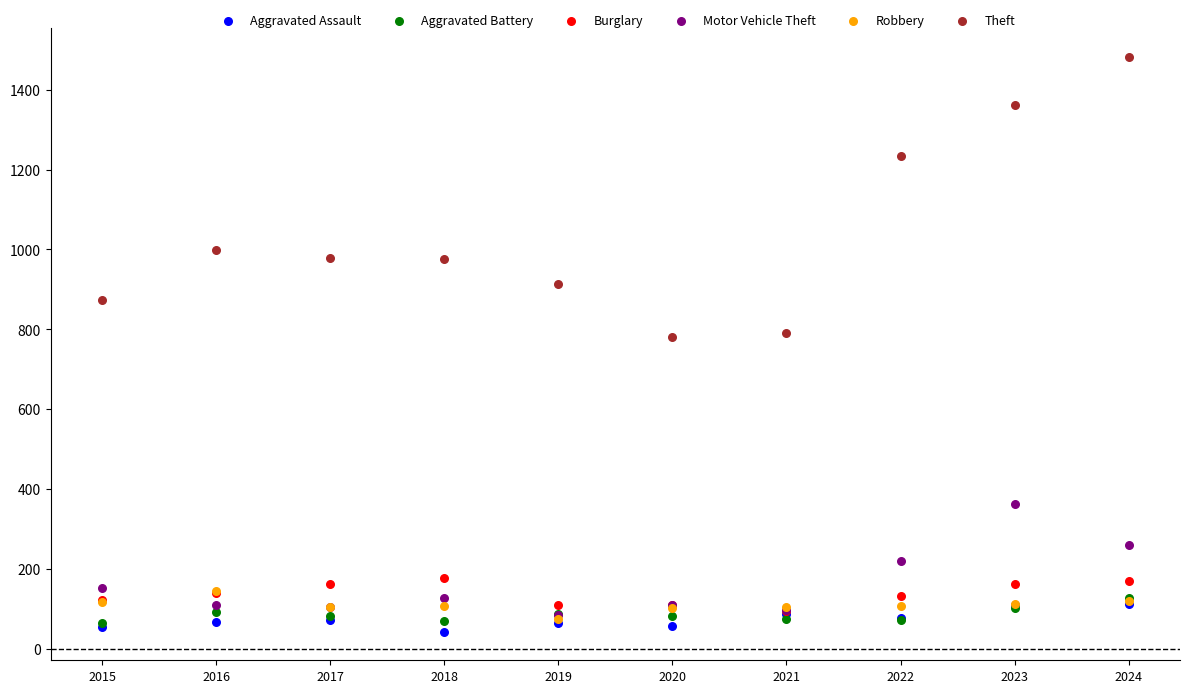

Which series reaches the maximum Y coordinate?

Theft